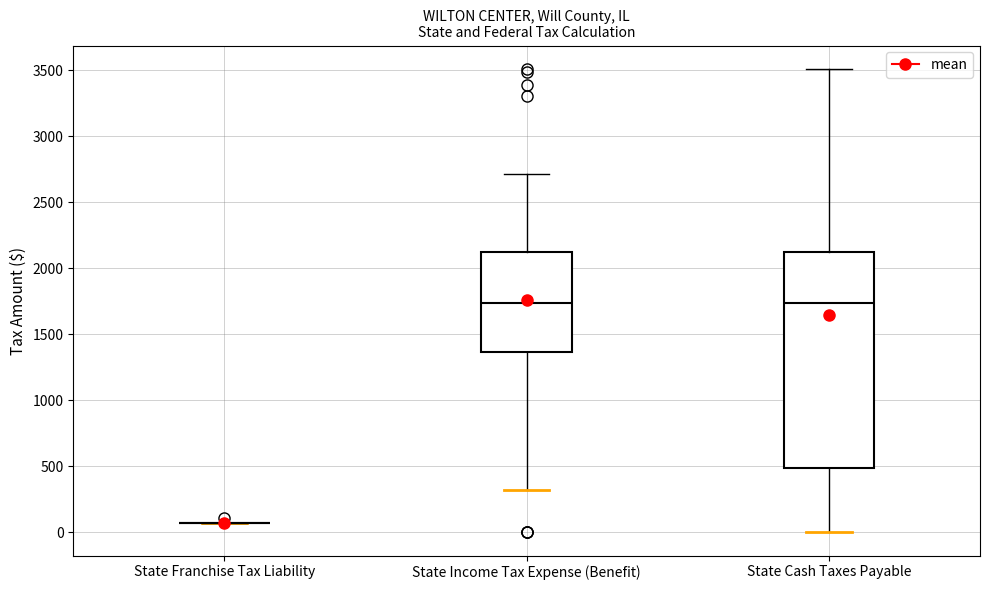

Reading left to right, read every box against the y-axis: the position of its median line, the range the box covers, and the ends of its whiskers. The values are not printed on the chart, so give them approximately, as read against the axis.

State Franchise Tax Liability: box collapsed to a line at 50, whiskers 50 to 50
State Income Tax Expense (Benefit): median 1750, box 1350 to 2100, whiskers 300 to 2700
State Cash Taxes Payable: median 1750, box 500 to 2100, whiskers 0 to 3500